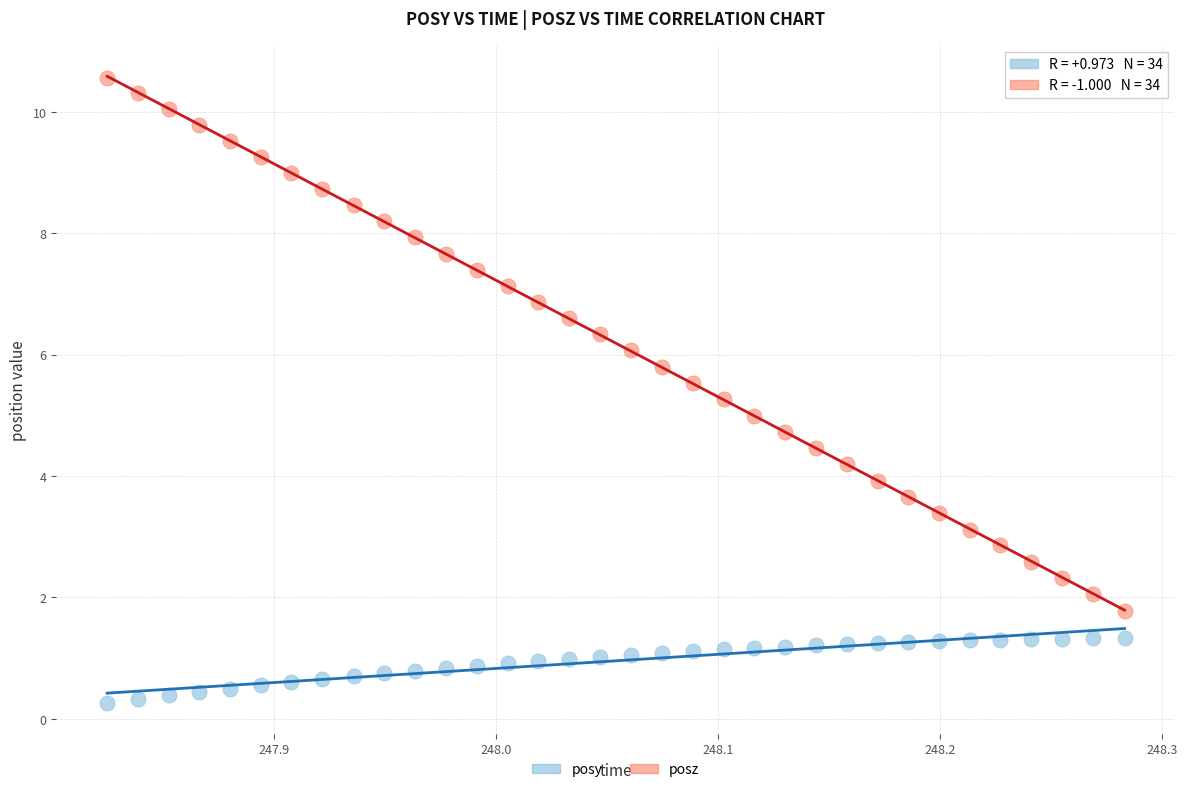

Which series contains the lowest Y value?

posy